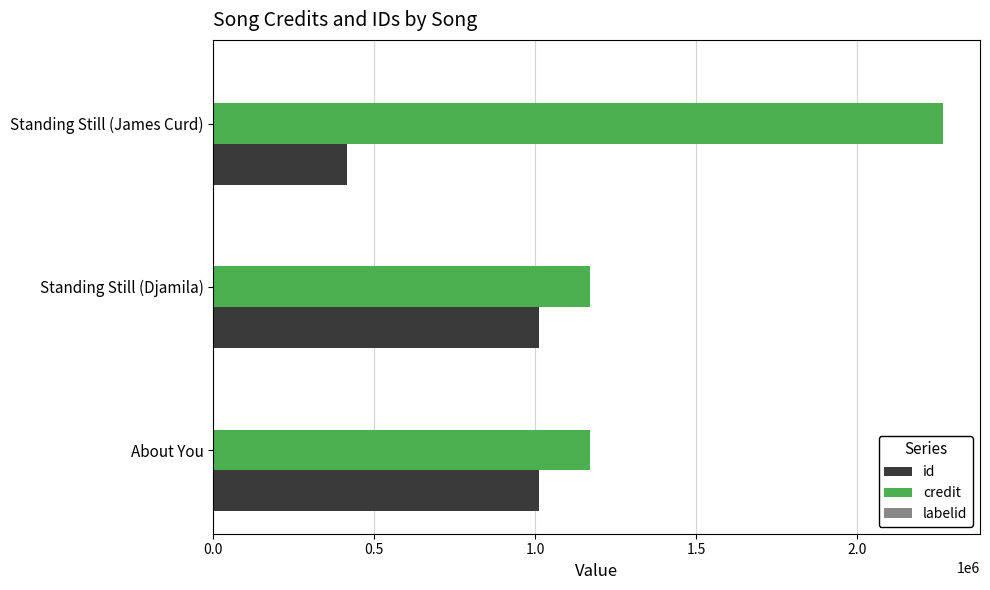

True or false: credit has a value of 1171847 at About You.

True